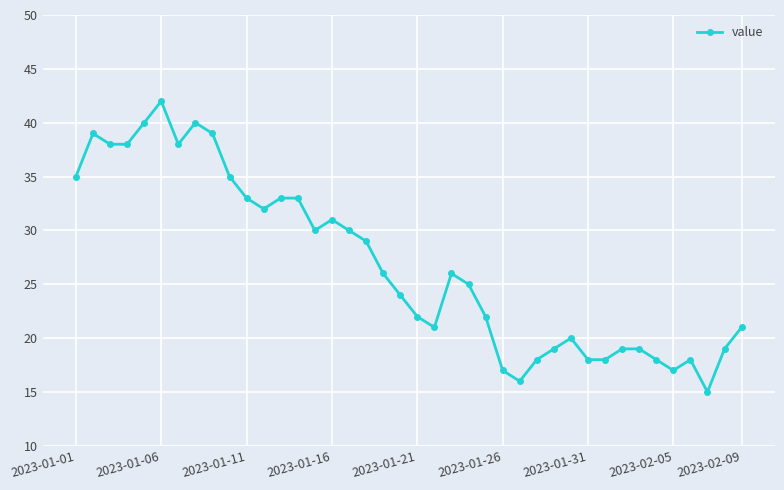

What is the difference between the maximum and minimum values?

27